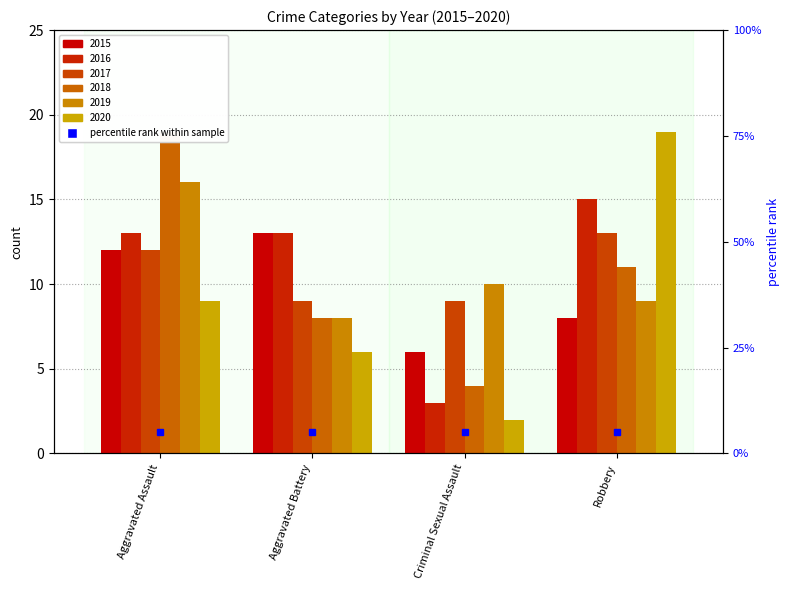

What is the spread (max minus min) of values at Robbery?

11